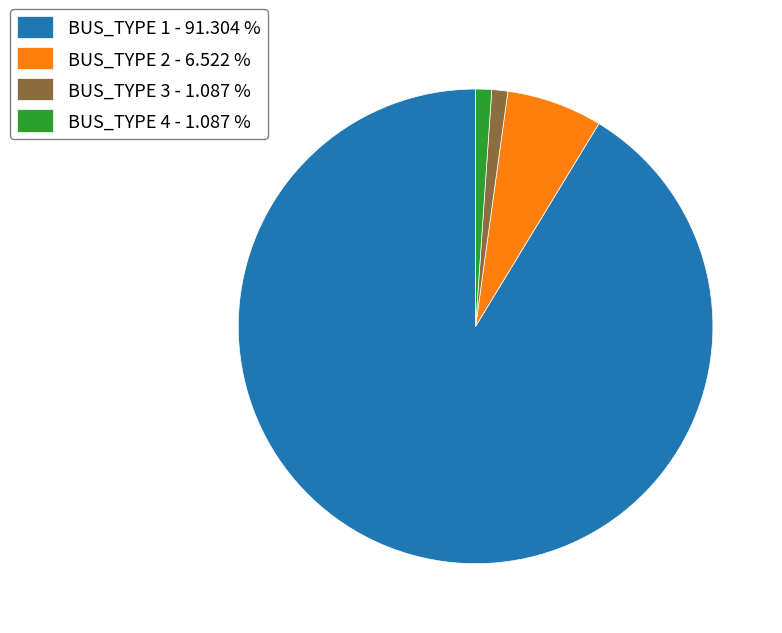

Is BUS_TYPE 2 - 6.522 % the majority of the pie?

No